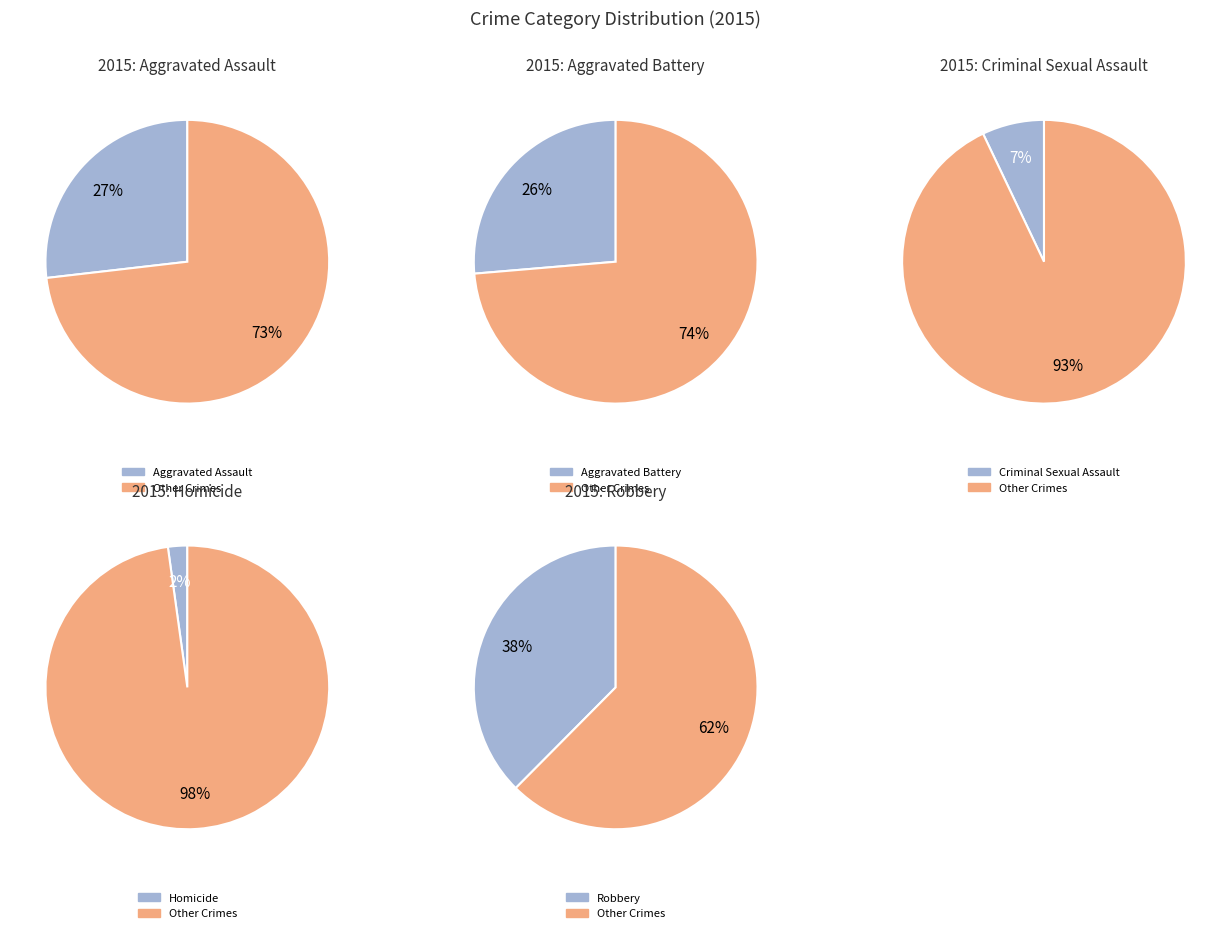

Which slice is the largest?

Robbery